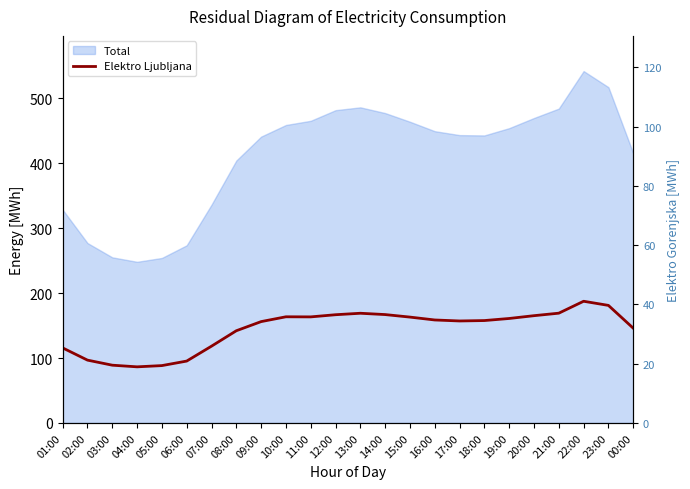

True or false: Elektro Gorenjska and Elektro Ljubljana cross at least once.

False